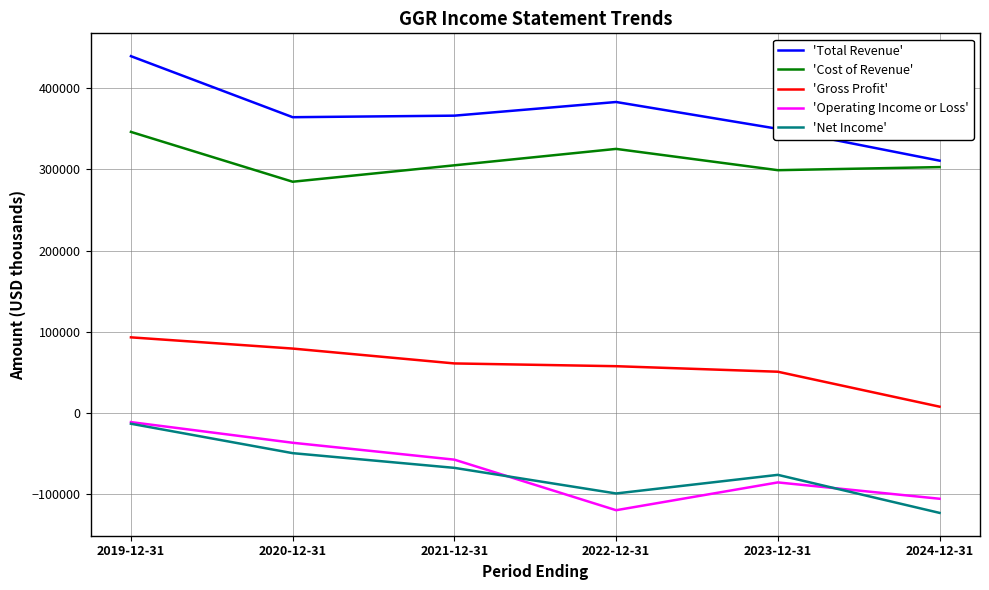

How many distinct data groups are displayed?

5